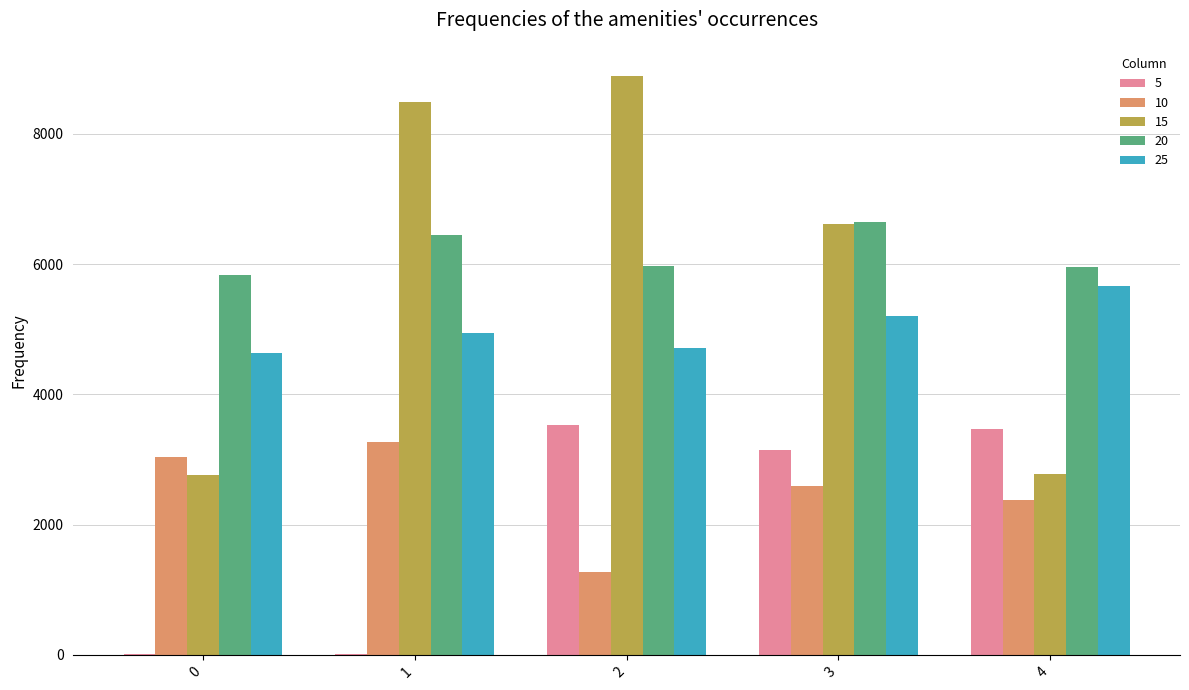

What is the greatest value displayed?

8891